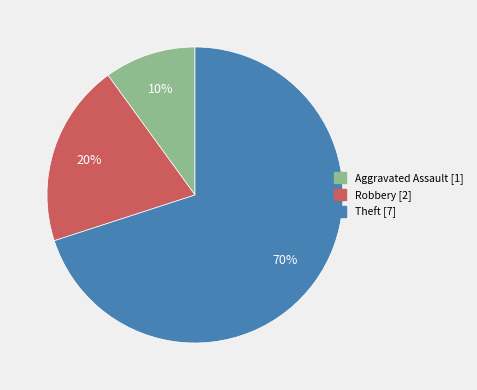

To the nearest percent, what is the average slice percentage?

33%